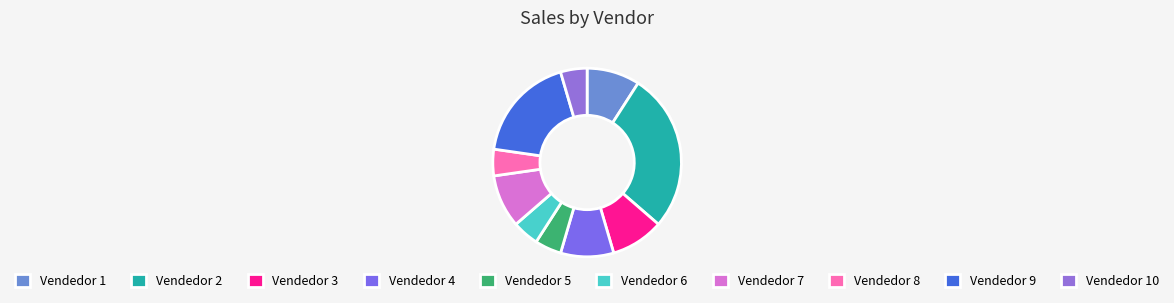

Count the number of slices in the pie.

10